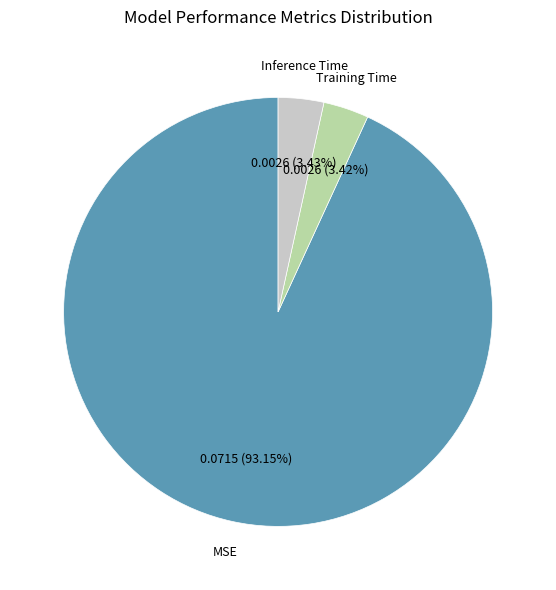

Which has a higher value, MSE or Training Time?

MSE